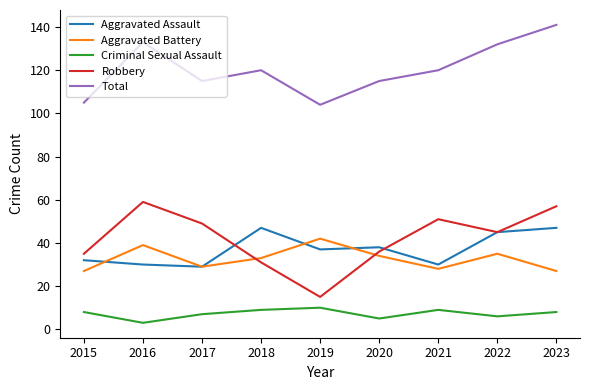

What are all the series names shown in the legend?

Aggravated Assault, Aggravated Battery, Criminal Sexual Assault, Robbery, Total